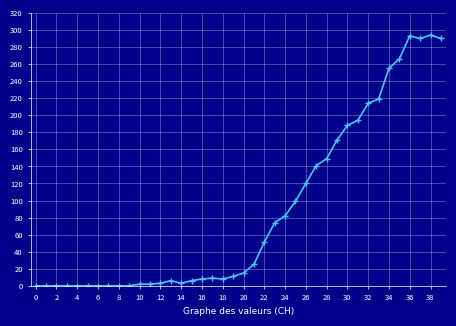

True or false: the data has more than 2 interior local peaks.

True